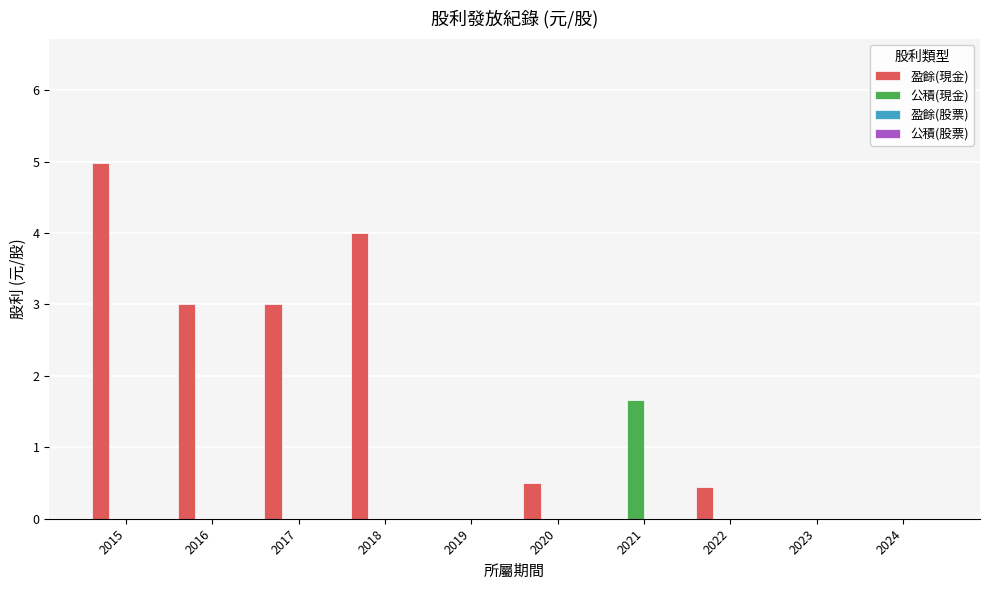

Which series has the largest total across all categories?

盈餘(現金)